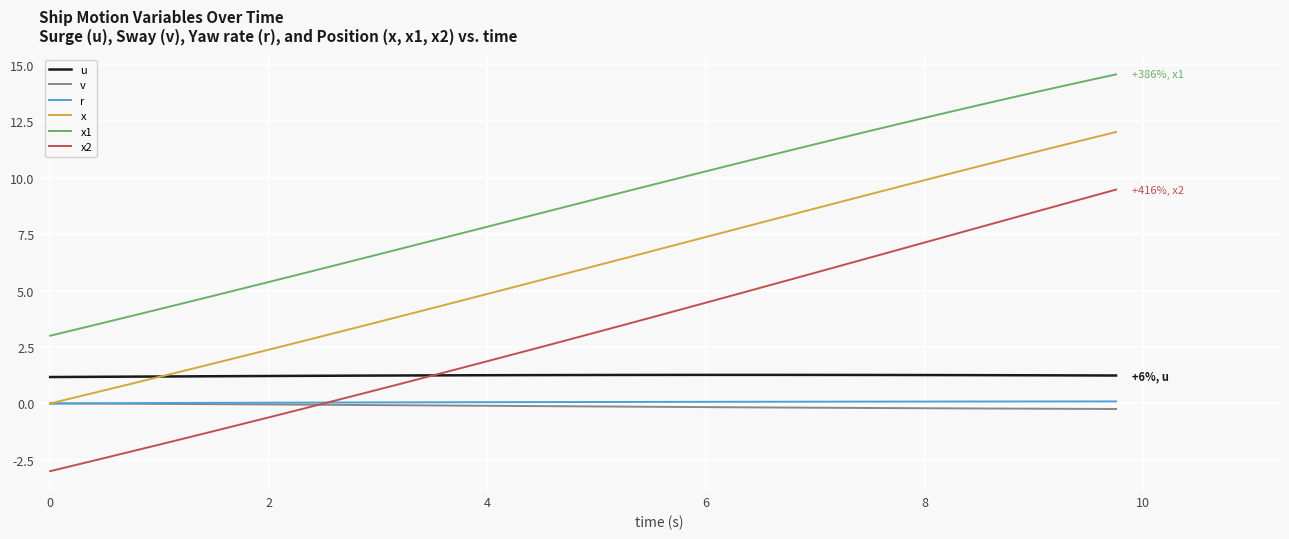

What is the sum of all x values?

239.1